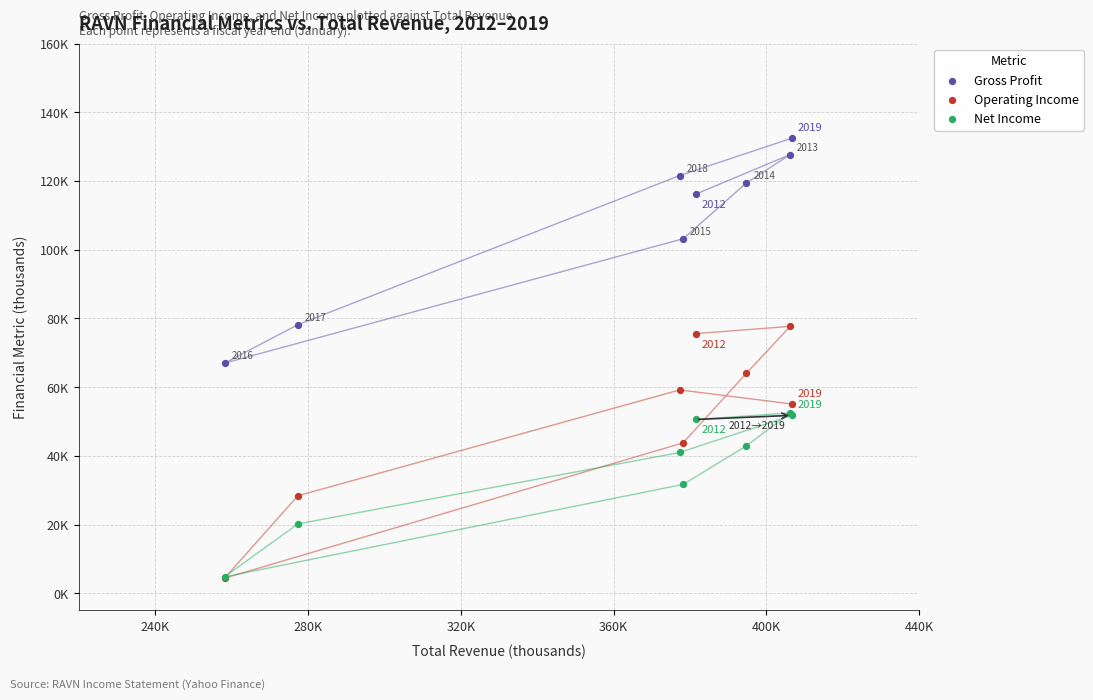

Which series has the widest spread of Y values?

Operating Income